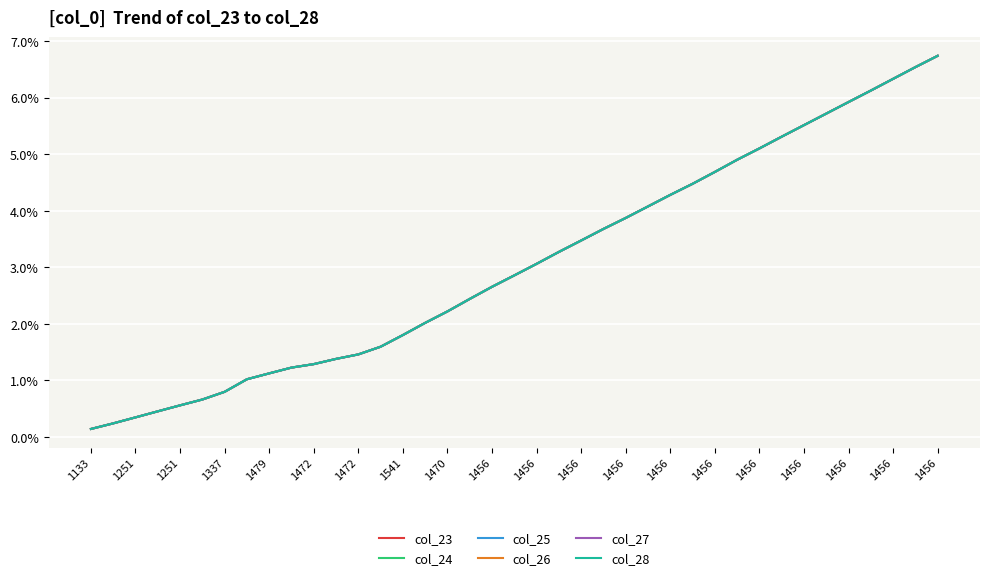

What is the label of the 2nd point from the left?

1251